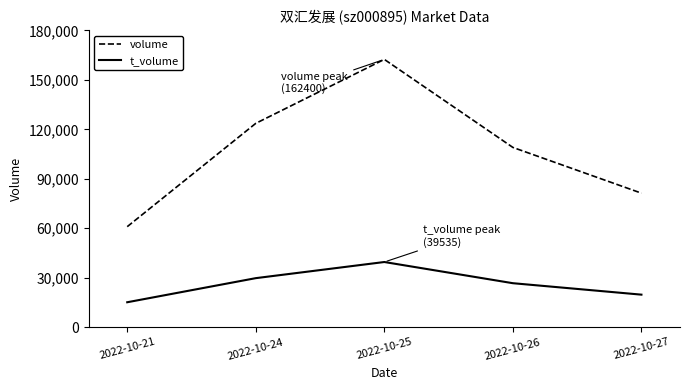

Between 2022-10-21 and 2022-10-26, which series saw the biggest shift?

volume